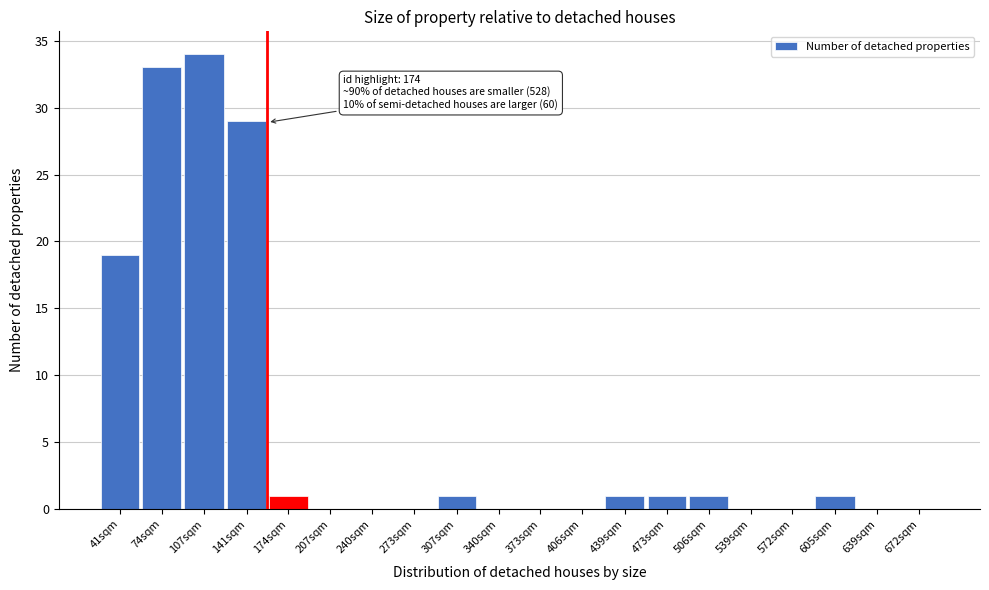

Reading right to left, list all the values displayed in this chart.

672sqm=0	639sqm=0	605sqm=1	572sqm=0	539sqm=0	506sqm=1	473sqm=1	439sqm=1	406sqm=0	373sqm=0	340sqm=0	307sqm=1	273sqm=0	240sqm=0	207sqm=0	174sqm=1	141sqm=29	107sqm=34	74sqm=33	41sqm=19